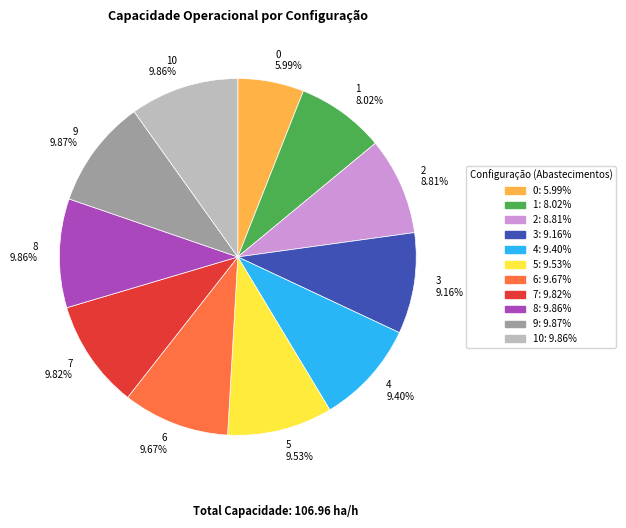

Does 0 5.99% account for over 50% of the chart?

No